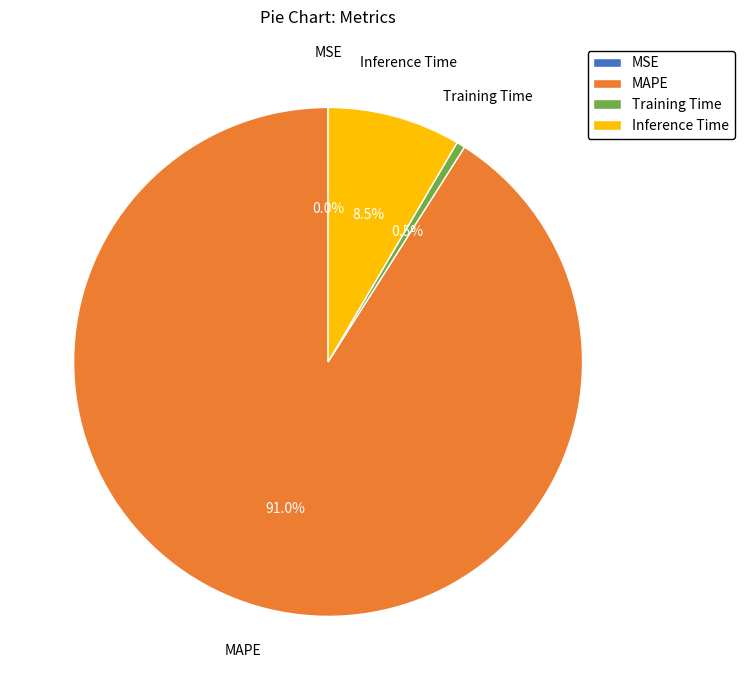

Between MAPE and Training Time, which is larger?

MAPE